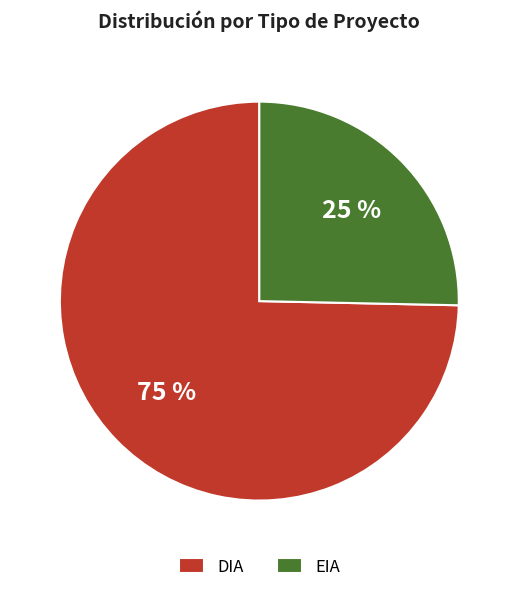

How many slices are in this pie chart?

2